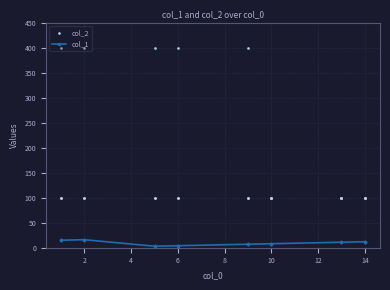

Is the value of col_1 at 19 greater than the value of col_2 at 11?

No